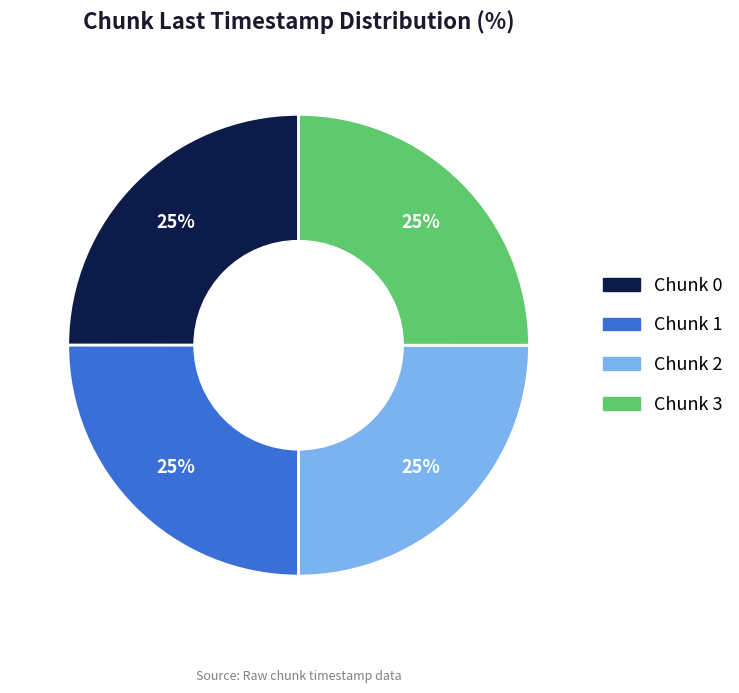

Does any single category account for the majority?

No